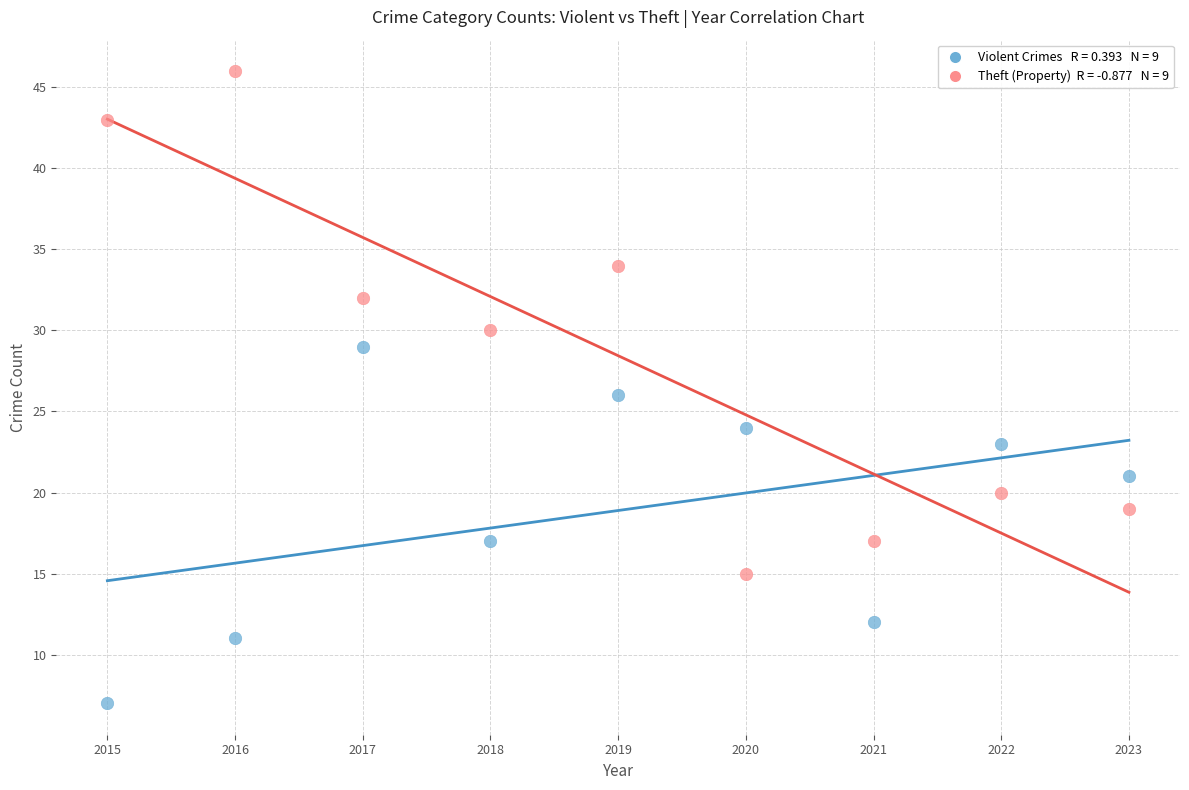

Across all data points, what is the range of Y values (max minus min)?

39